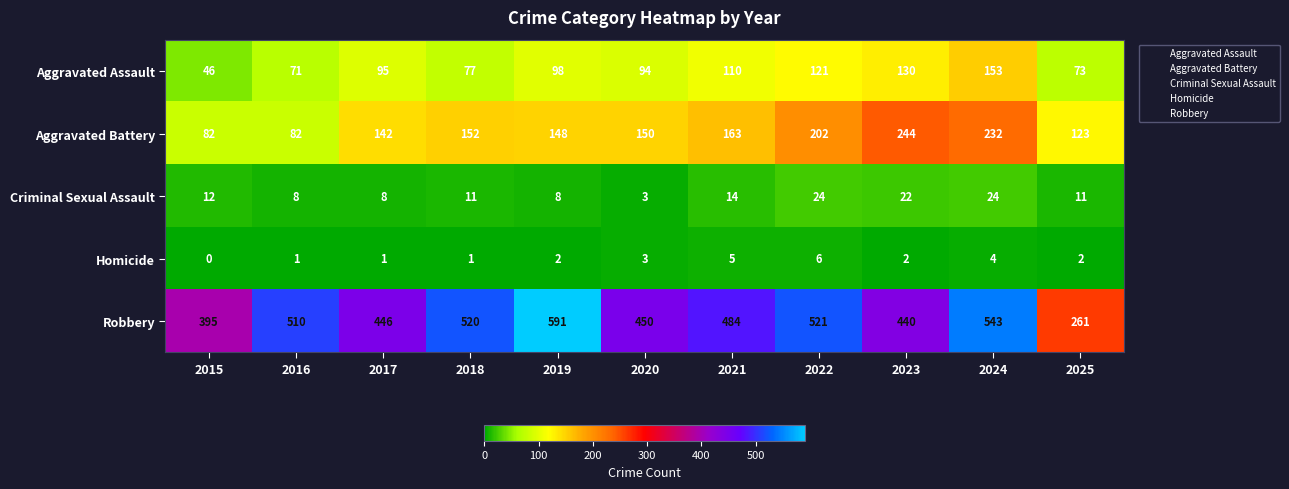

What is the lowest value of the Aggravated Assault series?

46